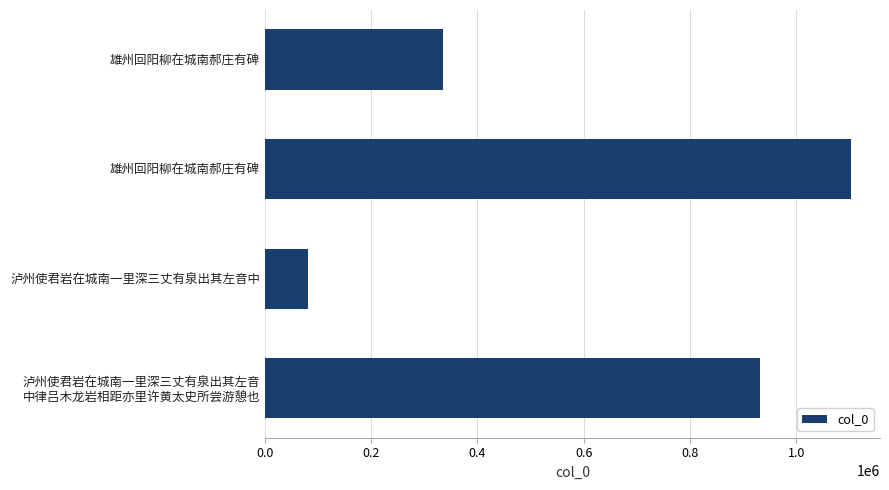

Are the bars grouped side by side (vs. stacked)?

No